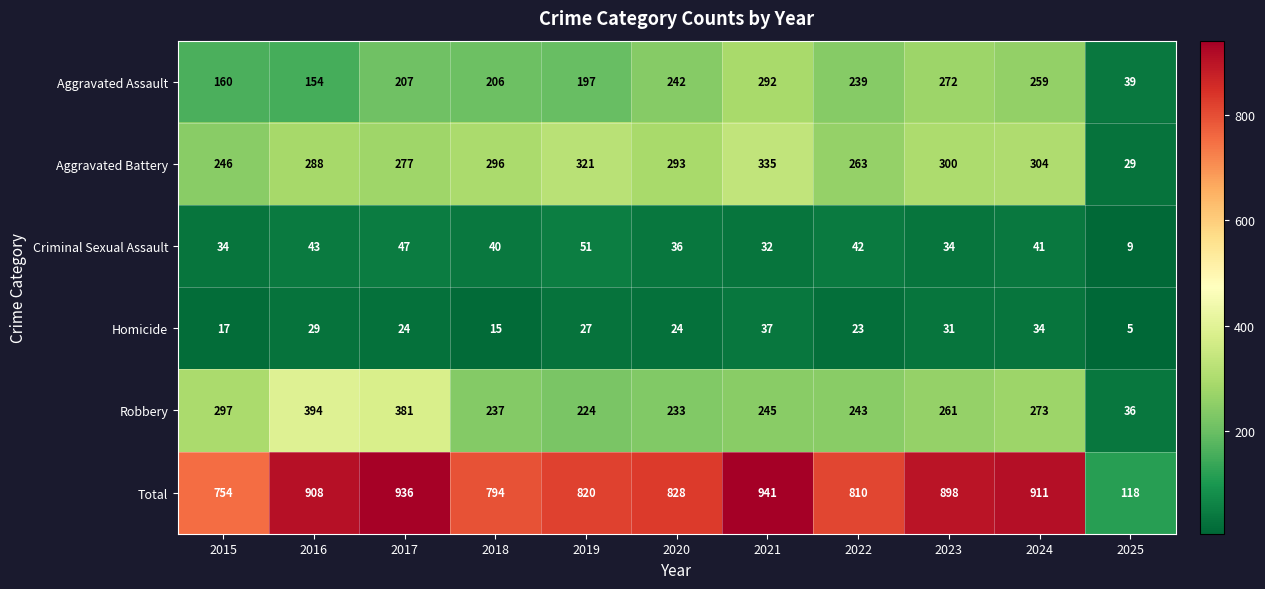

At how many categories does at least one series exceed 76?

11